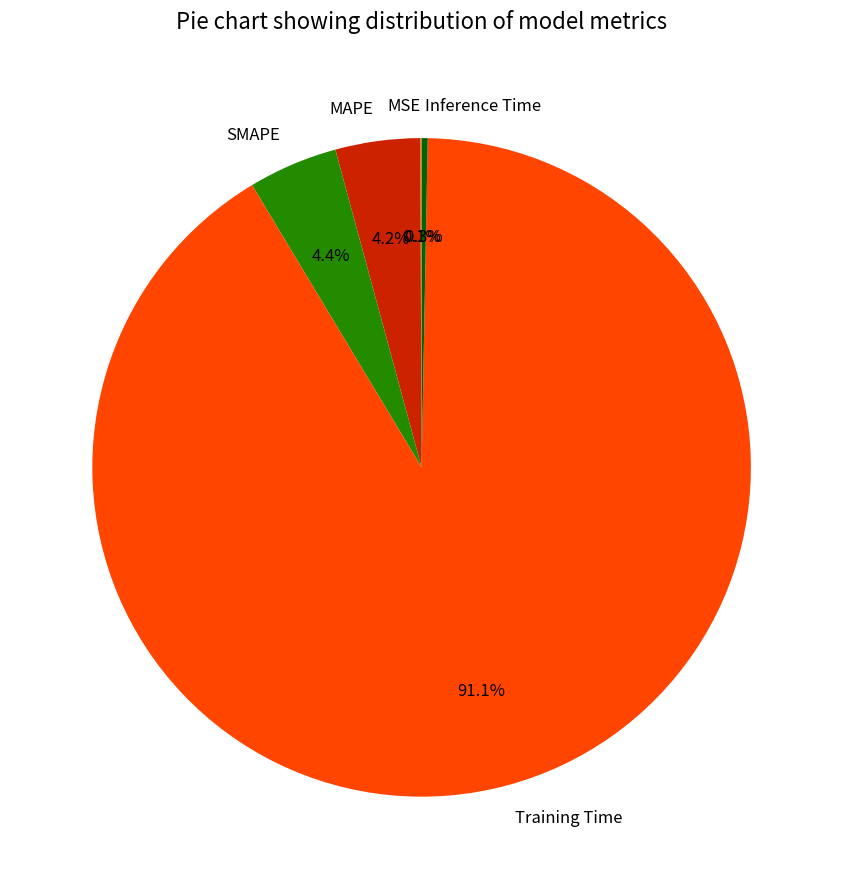

Does Training Time represent more than half of the total?

Yes